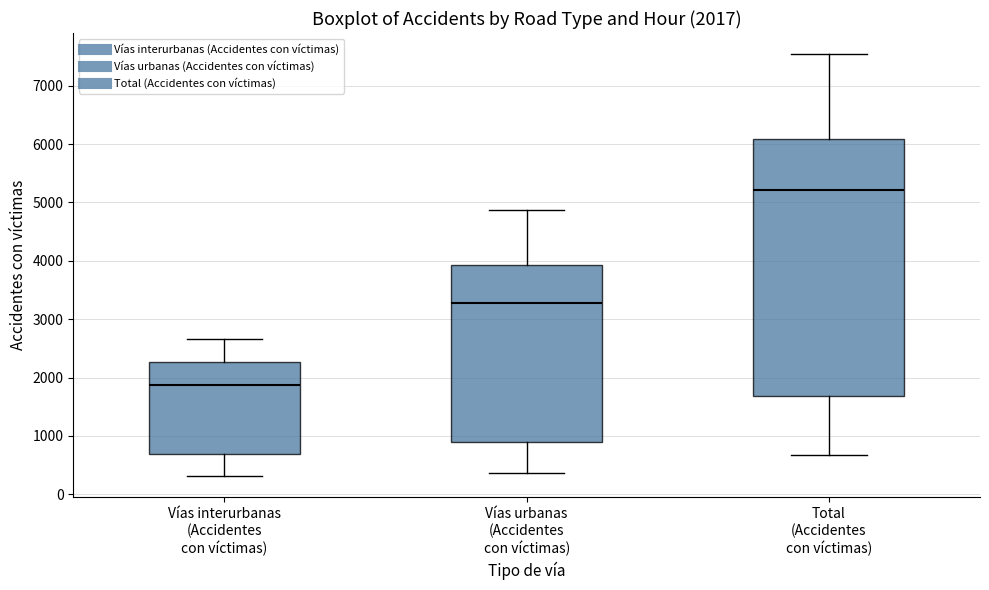

Comparing the boxes themselves (not the whiskers), which one is the tallest?

Total (Accidentes con víctimas)